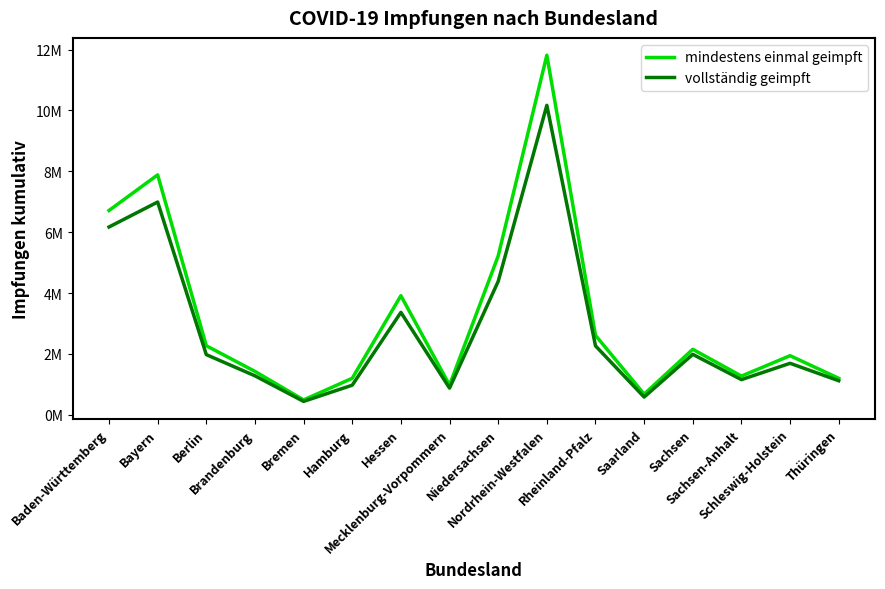

What is the difference between the maximum and second lowest values in the vollständig geimpft series?

9584991